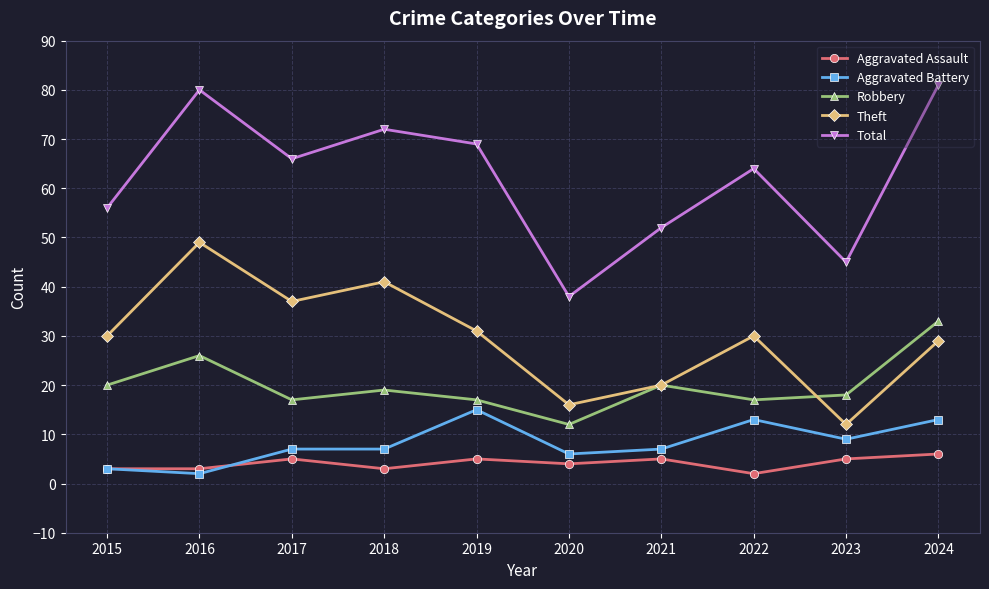

What is the sum of all Aggravated Assault values?

41